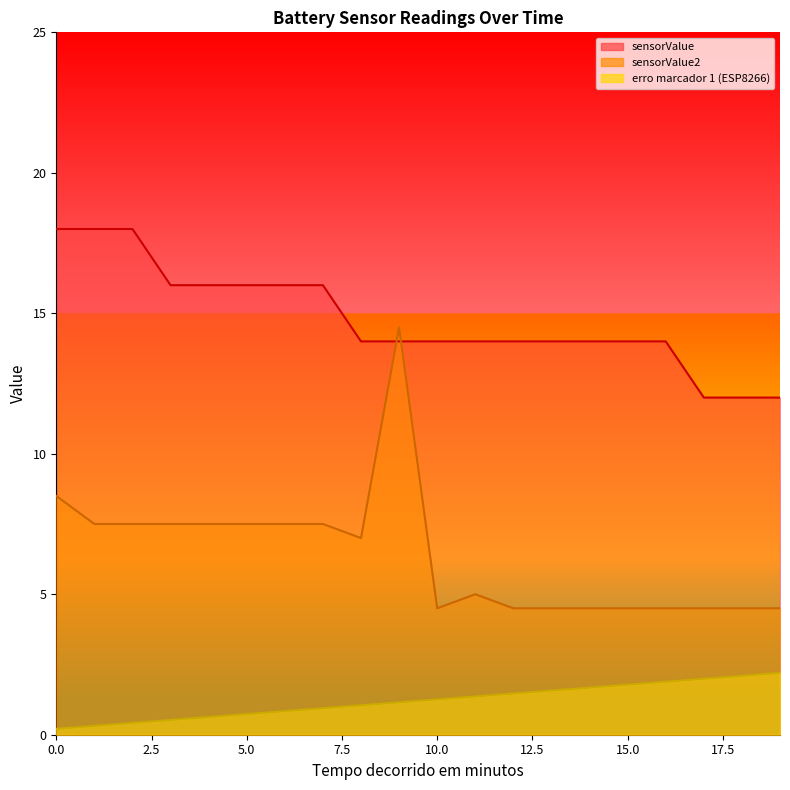

True or false: sensorValue has more than 0 points higher than both neighbors.

False